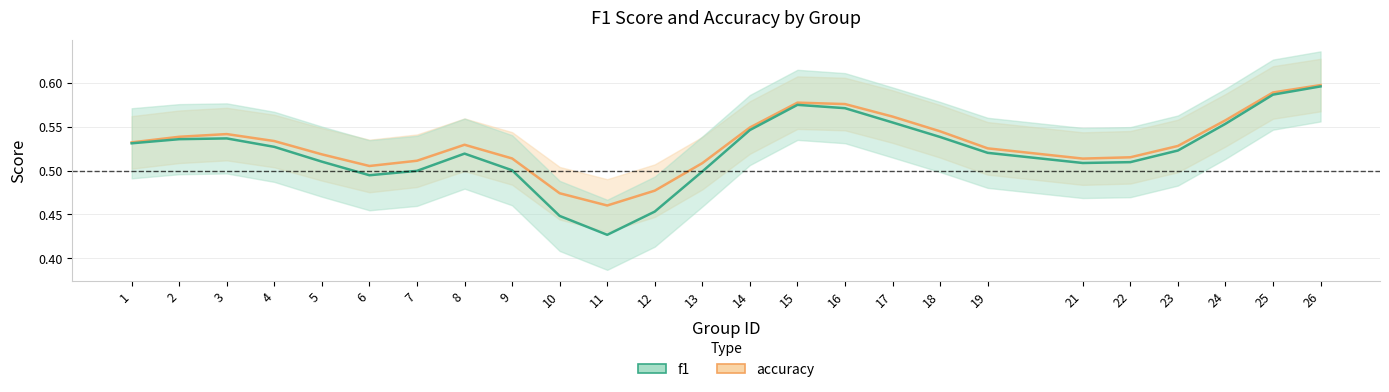

Which category has the lowest value in the f1_line series?

11